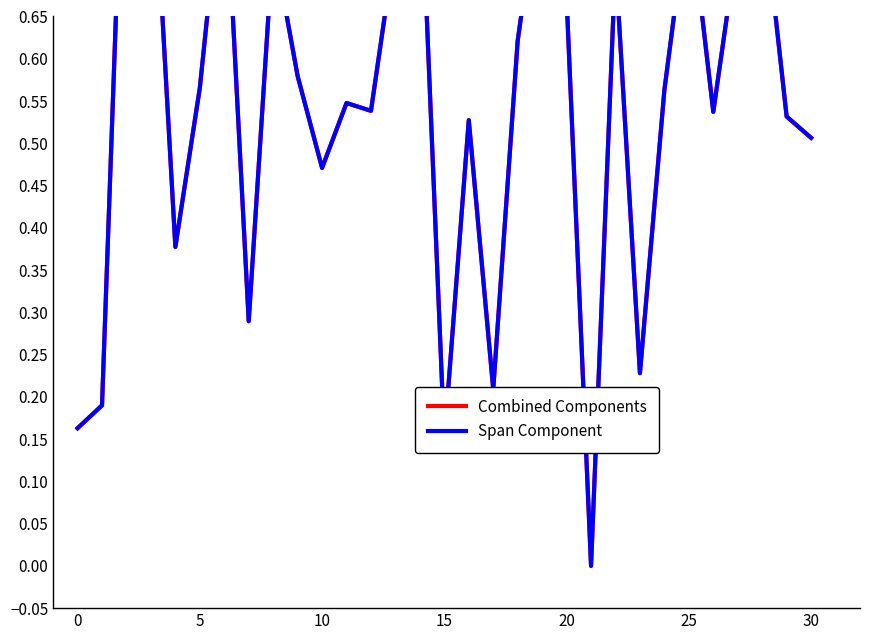

Where is Span Component nearest to the value 0?

21